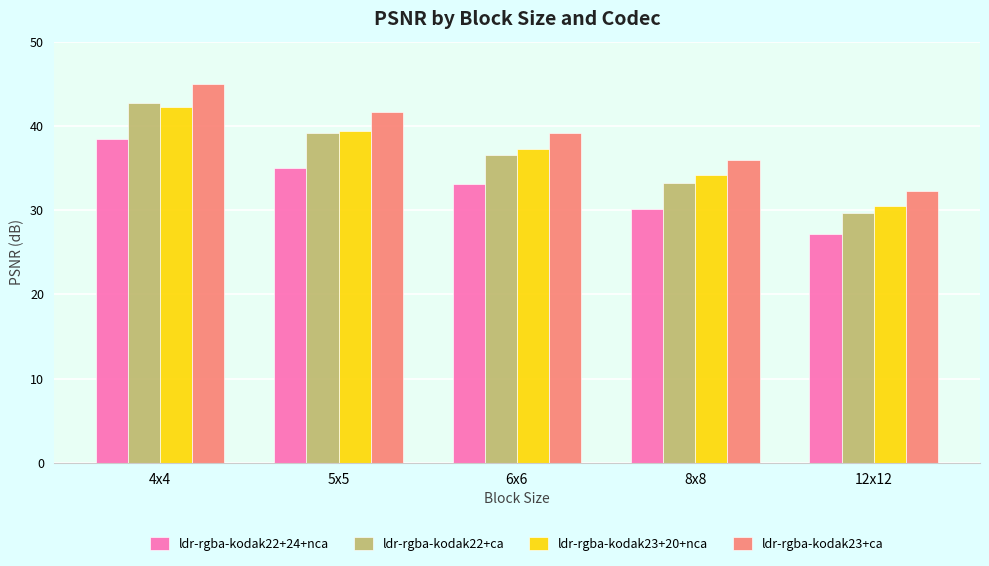

Count the number of categories in the chart.

5